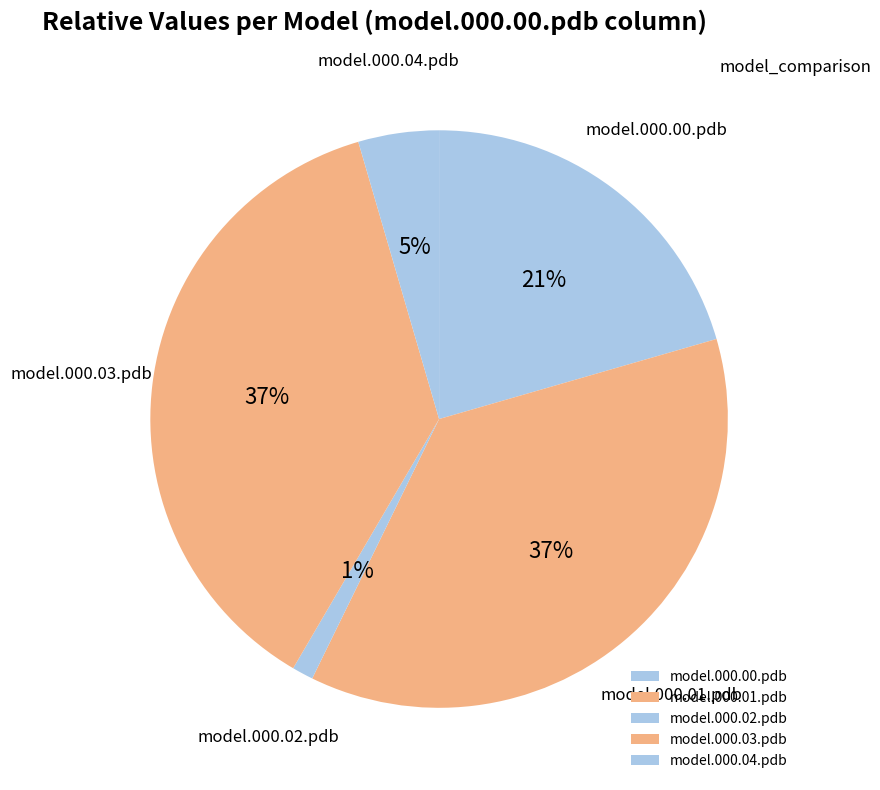

How many slices are in this pie chart?

5